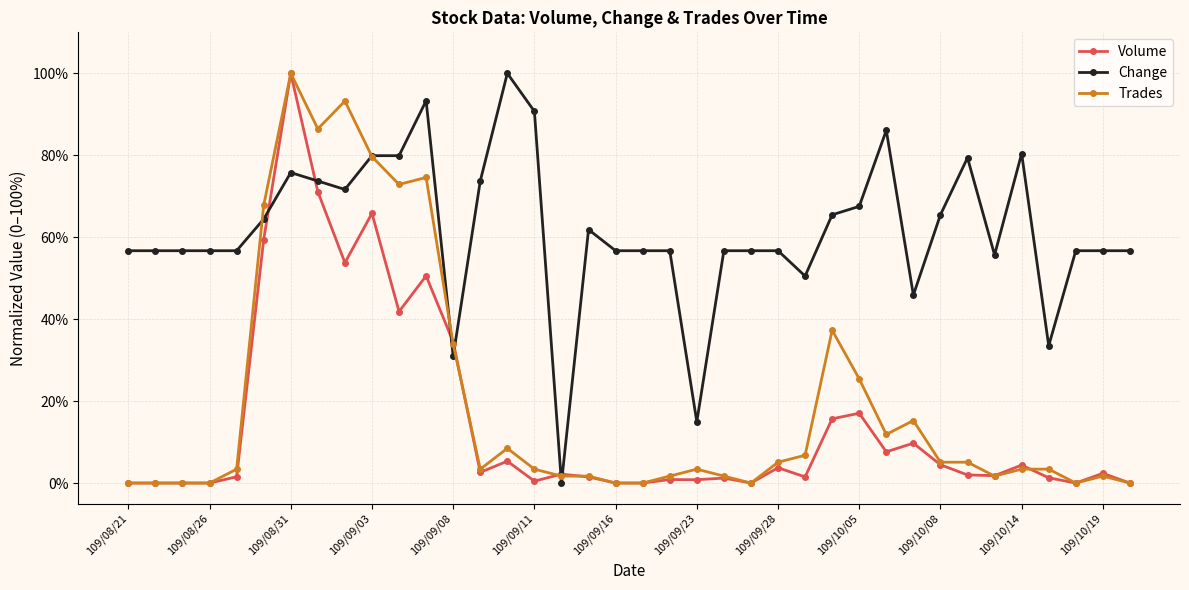

True or false: Change and Volume intersect in this chart.

True